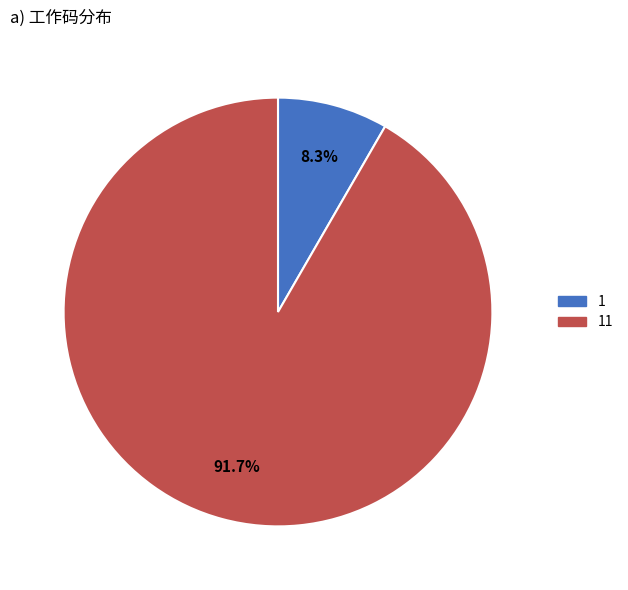

Count the number of slices in the pie.

2